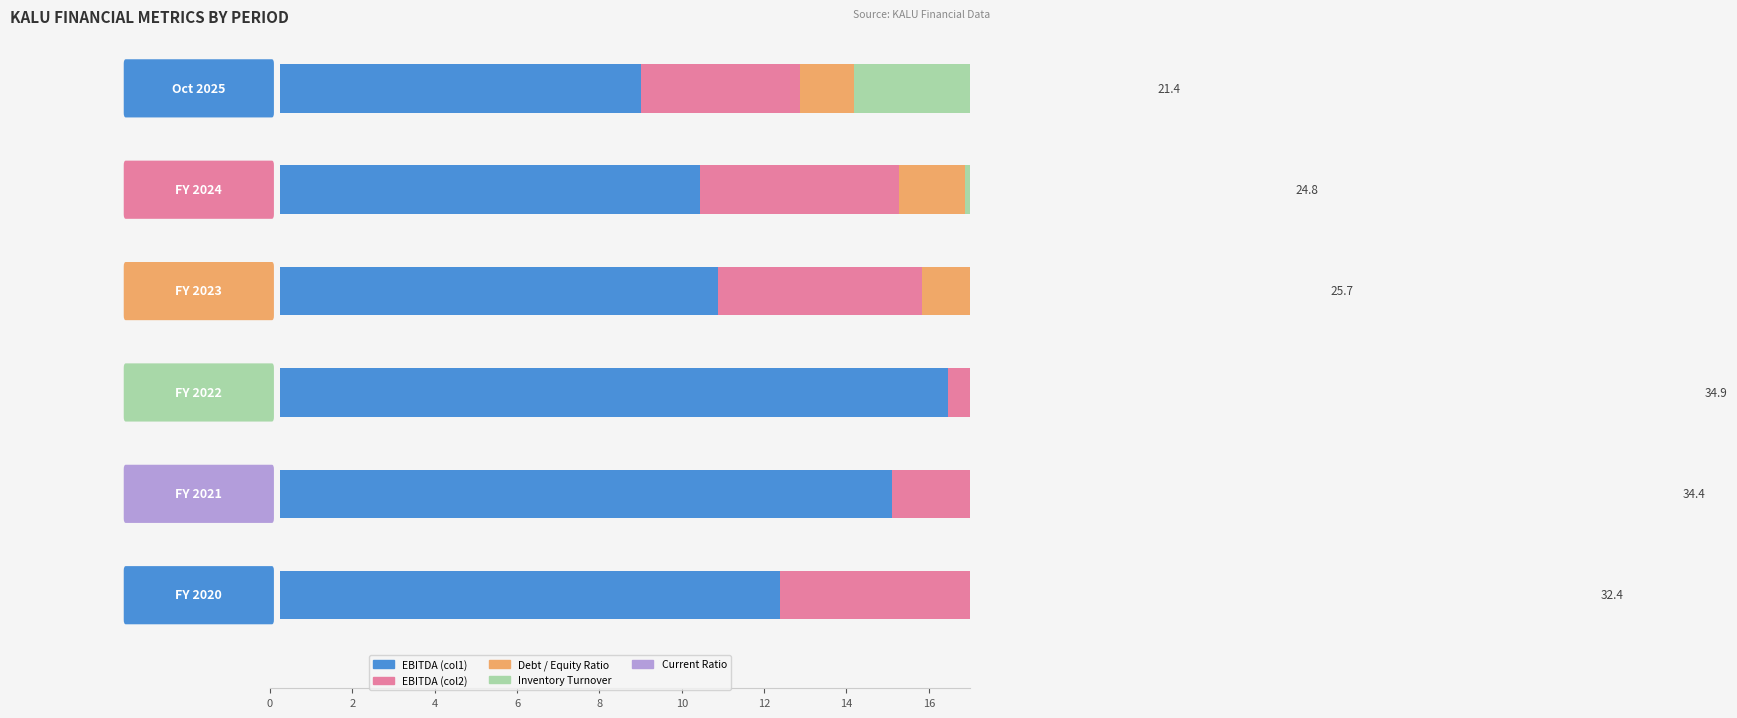

Reading right to left, extract all data points from this chart.

EBITDA (col1): 12.3	15.1	16.4	10.8	10.3	8.9
EBITDA (col2): 6.0	6.6	7.4	5.0	4.9	3.9
Debt / Equity Ratio: 1.2	1.6	1.7	1.7	1.6	1.3
Inventory Turnover: 5.7	8.4	6.8	5.5	5.5	4.8
Current Ratio: 7.1	2.6	2.5	2.7	2.4	2.5